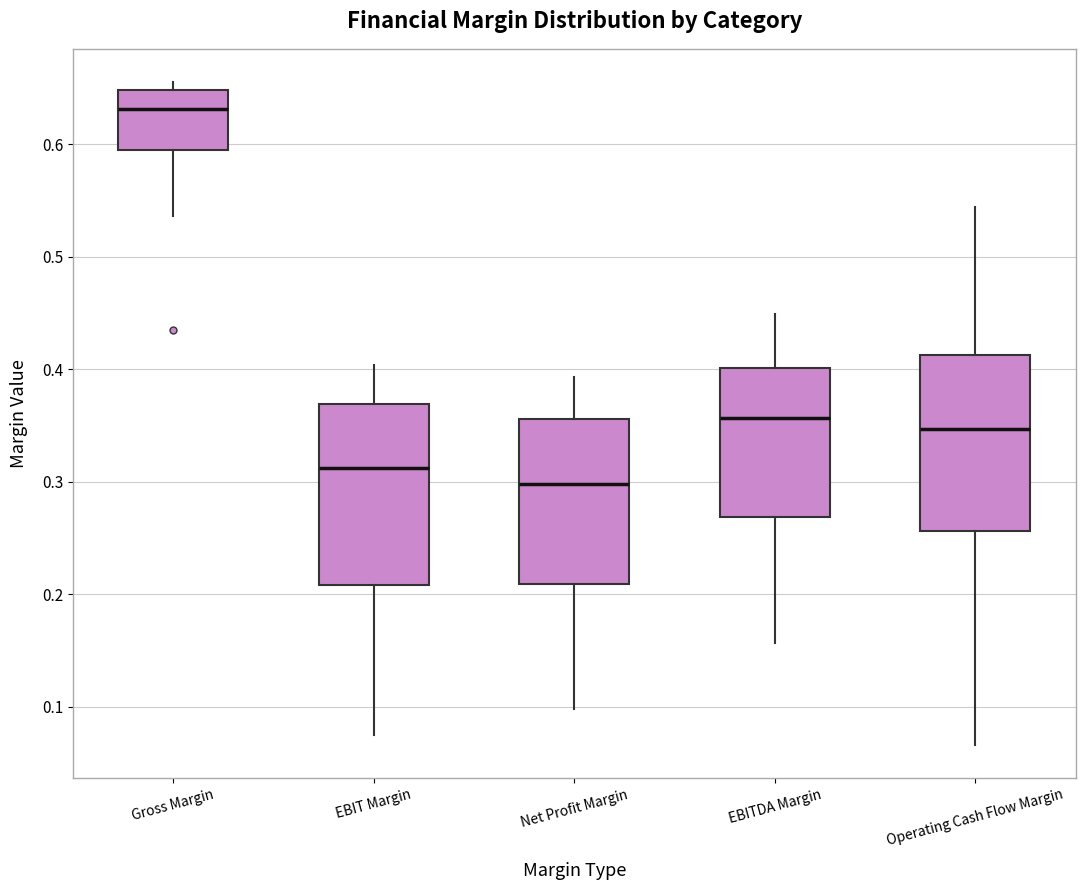

Which box has the highest median line?

Gross Margin